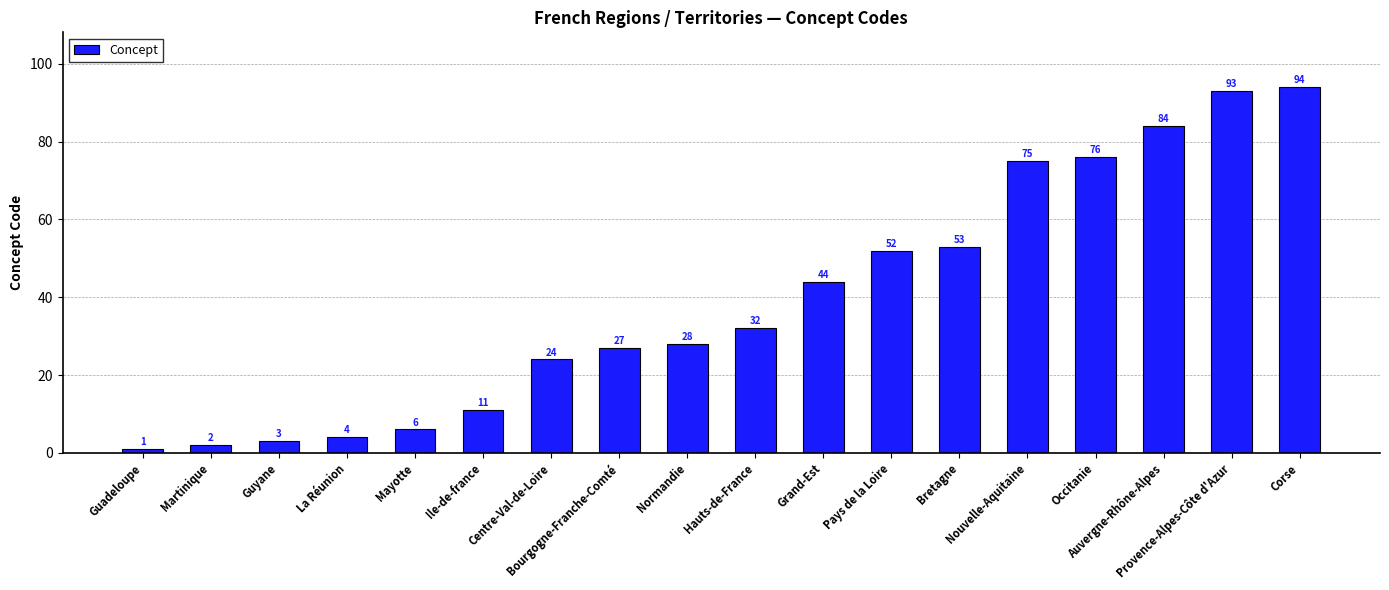

Reading right to left, what are all the values shown in this chart?

94	93	84	76	75	53	52	44	32	28	27	24	11	6	4	3	2	1